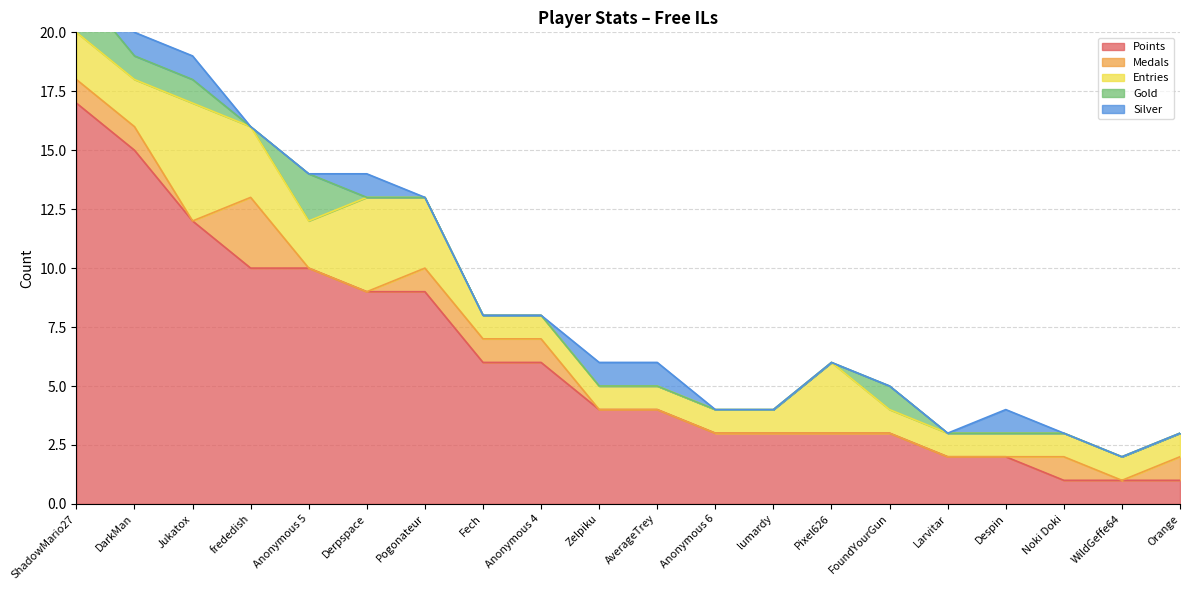

What is the difference between the maximum and minimum values in the Gold series?

2